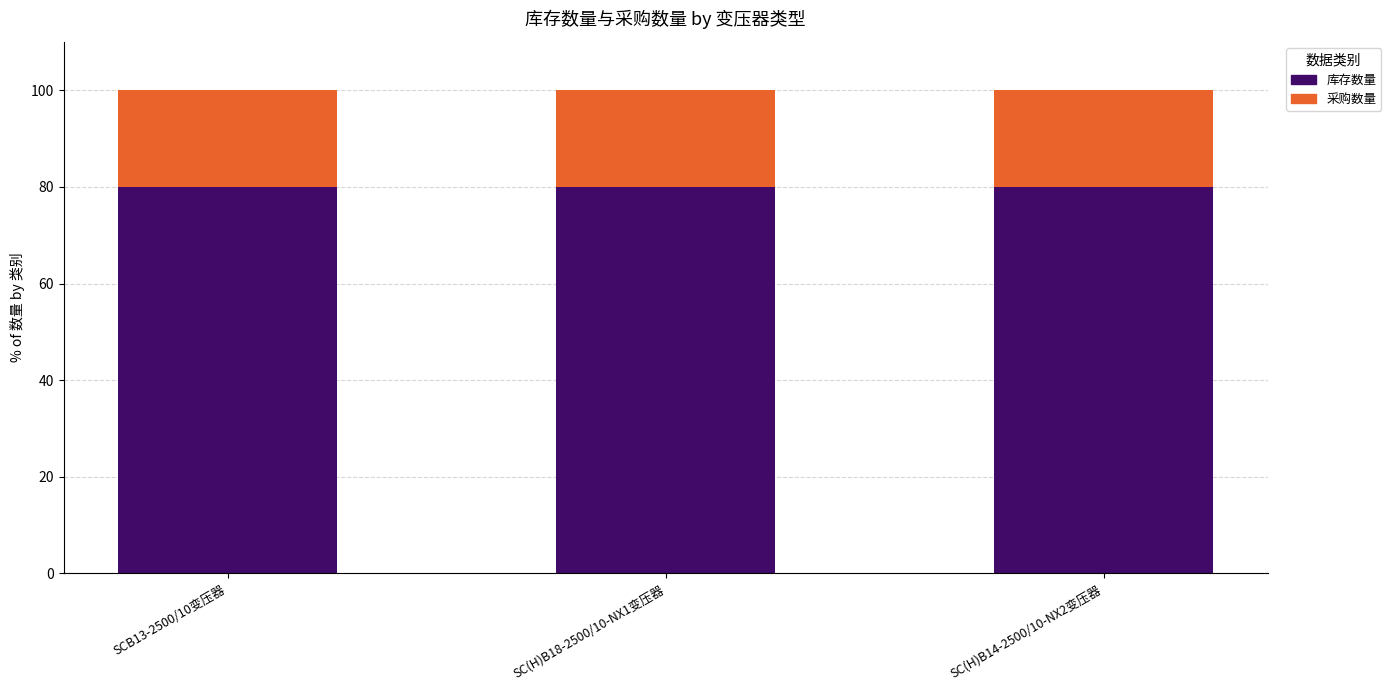

What is the total value across all series at SCB13-2500/10变压器?

100